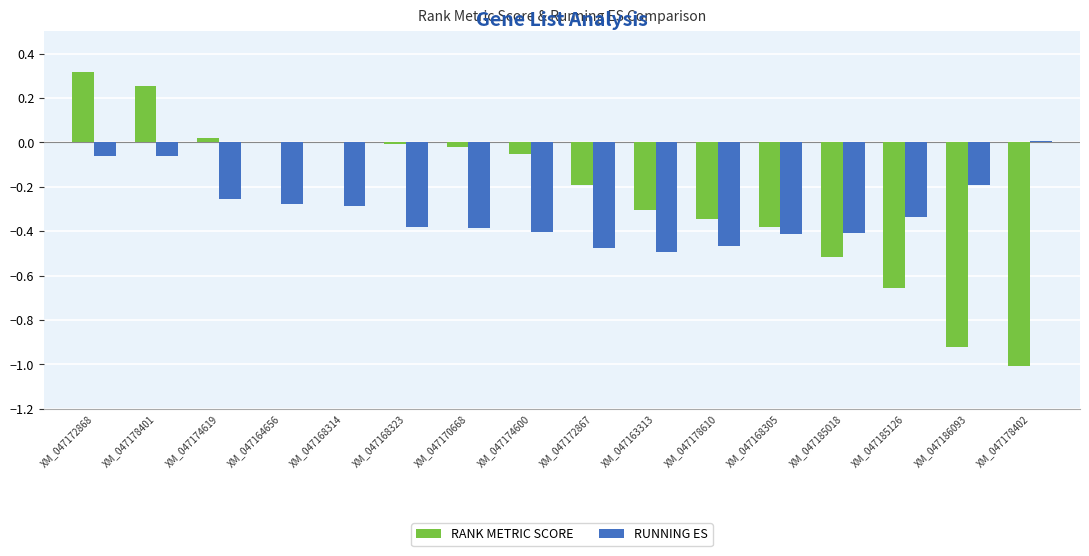

Which series changed the most between XM_047168323 and XM_047178402?

RANK METRIC SCORE